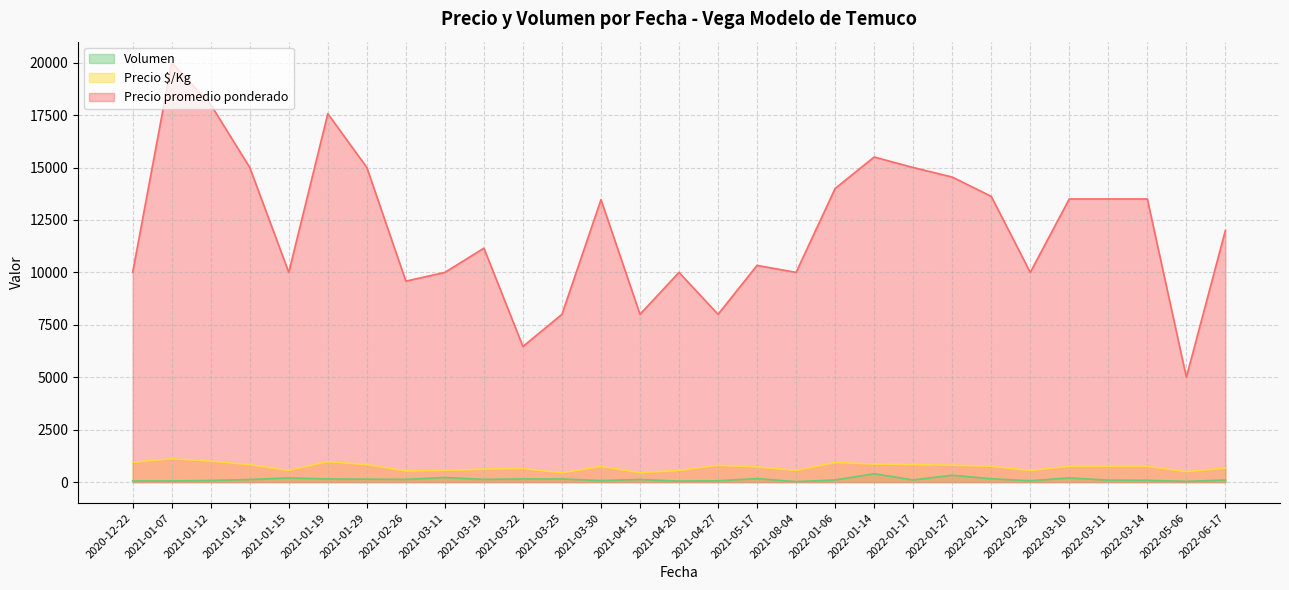

Which series has the largest total across all categories?

Precio promedio ponderado